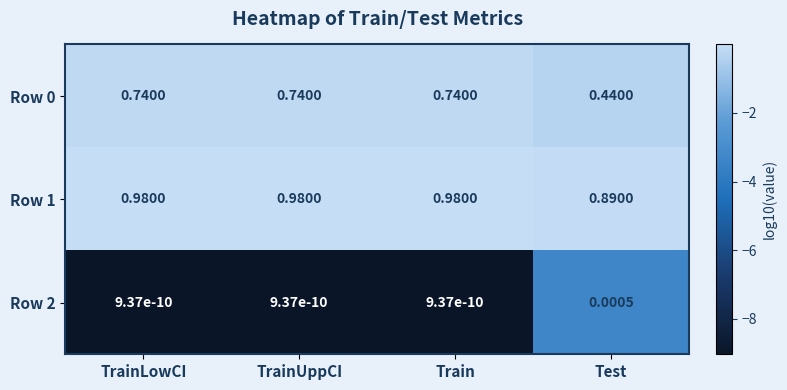

Is the value of Row 1 at TrainUppCI greater than the value of Row 0 at TrainLowCI?

Yes